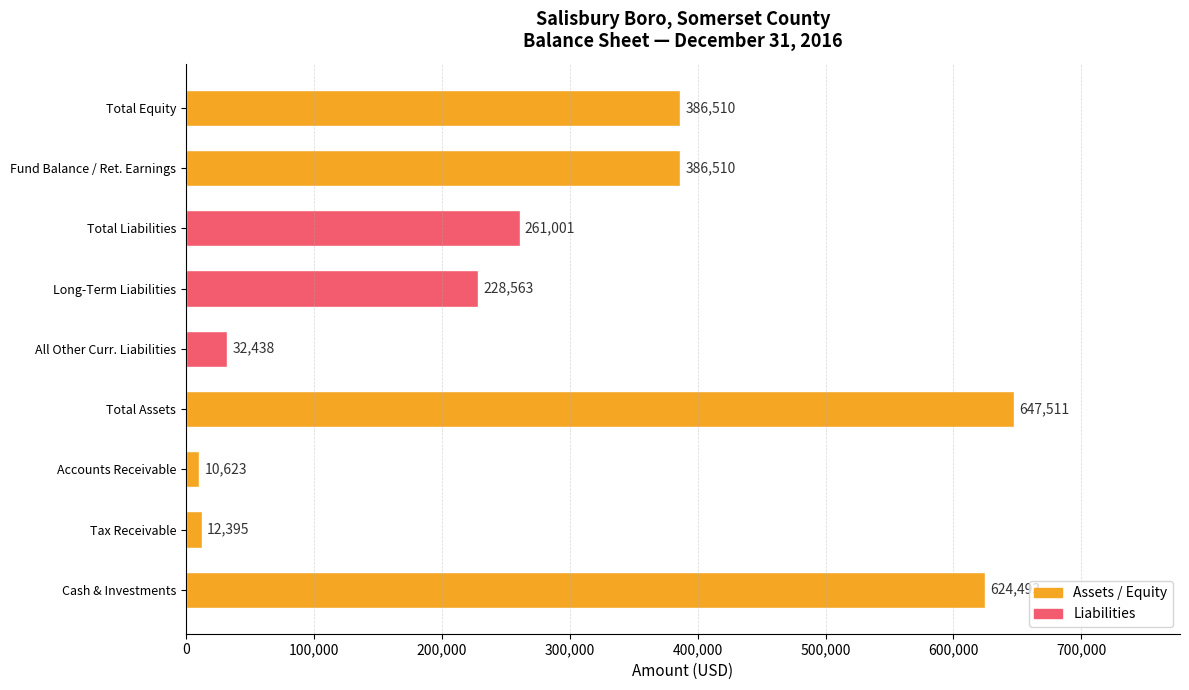

What is the change in value from Long-Term Liabilities to Total Equity?

+157947